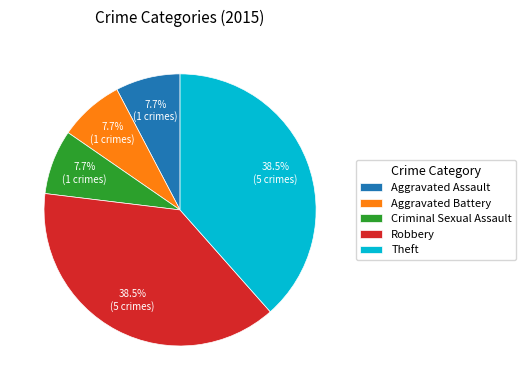

To the nearest percent, what percentage of the pie is Aggravated Assault?

8%